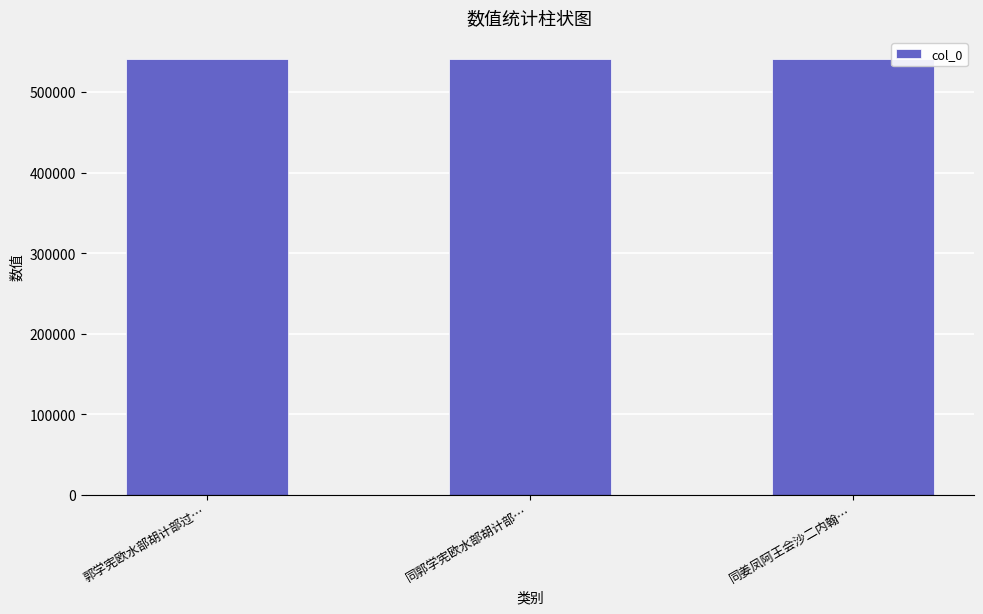

How many values are below 541277?

1